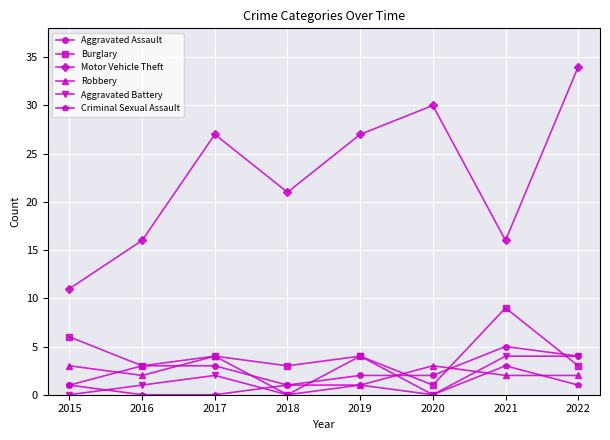

At which category does Robbery reach its first local valley?

2016